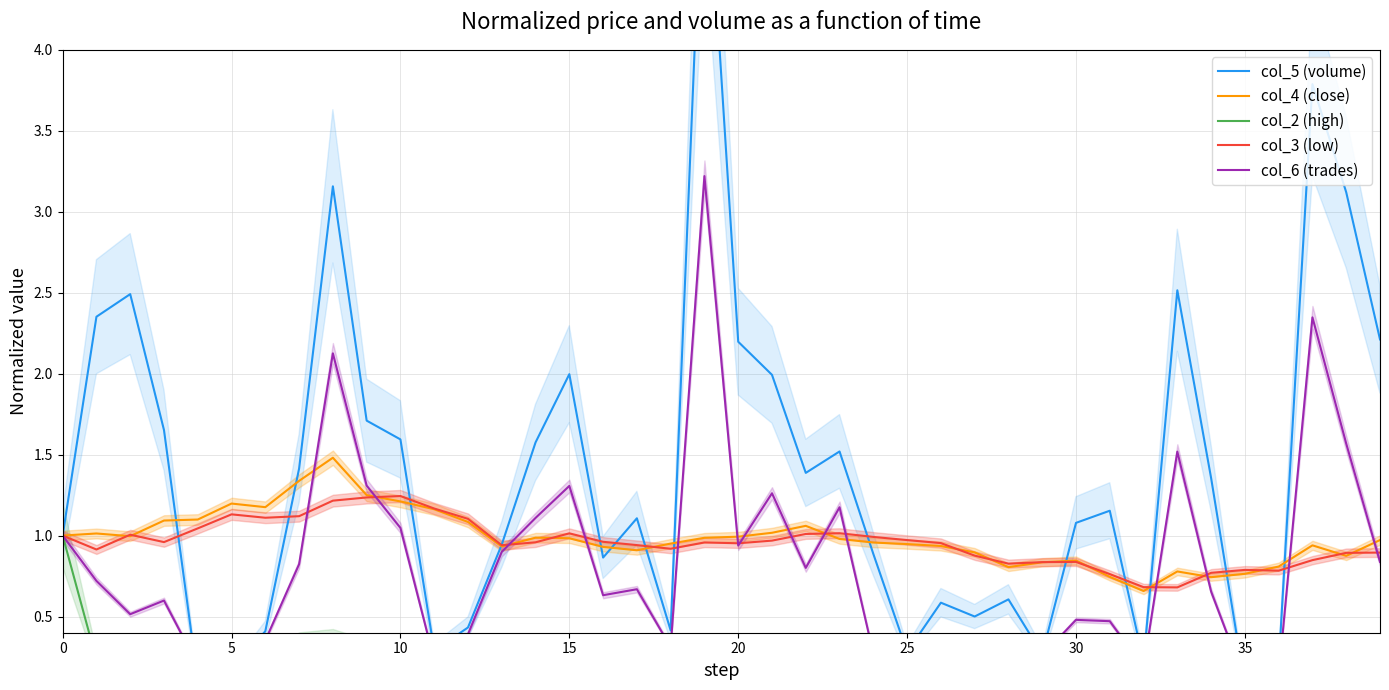

Reading right to left, list all the values displayed in this chart.

col_5 (volume): 2.2	3.1	3.8	0.2	0.1	1.4	2.5	0.2	1.2	1.1	0.3	0.6	0.5	0.6	0.3	0.9	1.5	1.4	2.0	2.2	5.5	0.4	1.1	0.9	2.0	1.6	0.9	0.4	0.3	1.6	1.7	3.2	1.4	0.4	0.2	0.1	1.7	2.5	2.4	1.0
col_4 (close): 1.0	0.9	0.9	0.8	0.8	0.7	0.8	0.7	0.7	0.8	0.8	0.8	0.9	0.9	0.9	1.0	1.0	1.1	1.0	1.0	1.0	1.0	0.9	0.9	1.0	1.0	0.9	1.1	1.2	1.2	1.2	1.5	1.3	1.2	1.2	1.1	1.1	1.0	1.0	1.0
col_2 (high): 0.2	0.2	0.2	0.2	0.2	0.2	0.2	0.1	0.2	0.2	0.2	0.2	0.2	0.2	0.2	0.2	0.2	0.2	0.2	0.2	0.2	0.2	0.2	0.2	0.2	0.2	0.2	0.2	0.2	0.3	0.3	0.4	0.3	0.2	0.2	0.2	0.2	0.2	0.2	1.0
col_3 (low): 0.9	0.9	0.8	0.8	0.8	0.8	0.7	0.7	0.8	0.8	0.8	0.8	0.9	1.0	1.0	1.0	1.0	1.0	1.0	1.0	1.0	0.9	0.9	1.0	1.0	1.0	0.9	1.1	1.2	1.2	1.2	1.2	1.1	1.1	1.1	1.0	1.0	1.0	0.9	1.0
col_6 (trades): 0.8	1.6	2.3	0.1	0.1	0.7	1.5	0.2	0.5	0.5	0.3	0.4	0.3	0.2	0.1	0.3	1.2	0.8	1.3	0.9	3.2	0.3	0.7	0.6	1.3	1.1	0.9	0.4	0.2	1.0	1.3	2.1	0.8	0.4	0.3	0.2	0.6	0.5	0.7	1.0